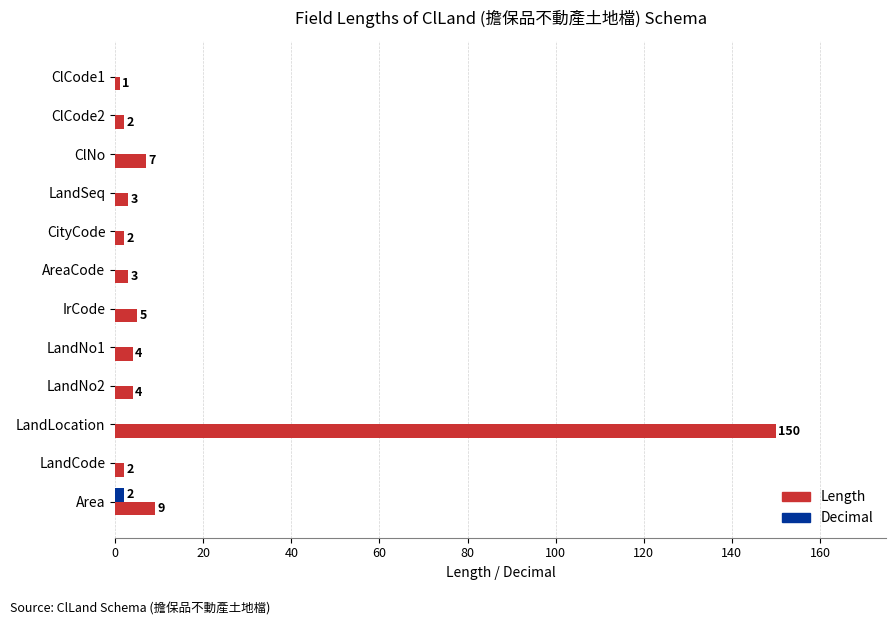

What is the highest value of the Length series?

150